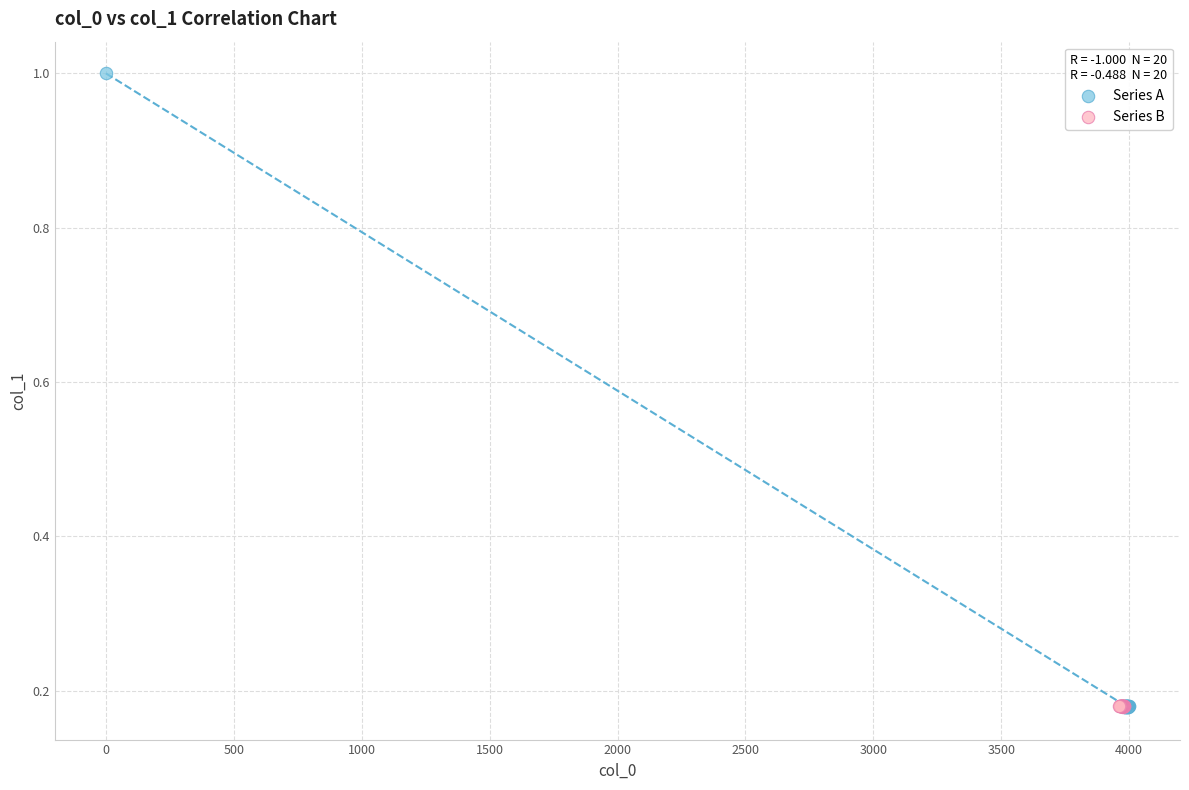

Which series contains the highest Y value?

Series A